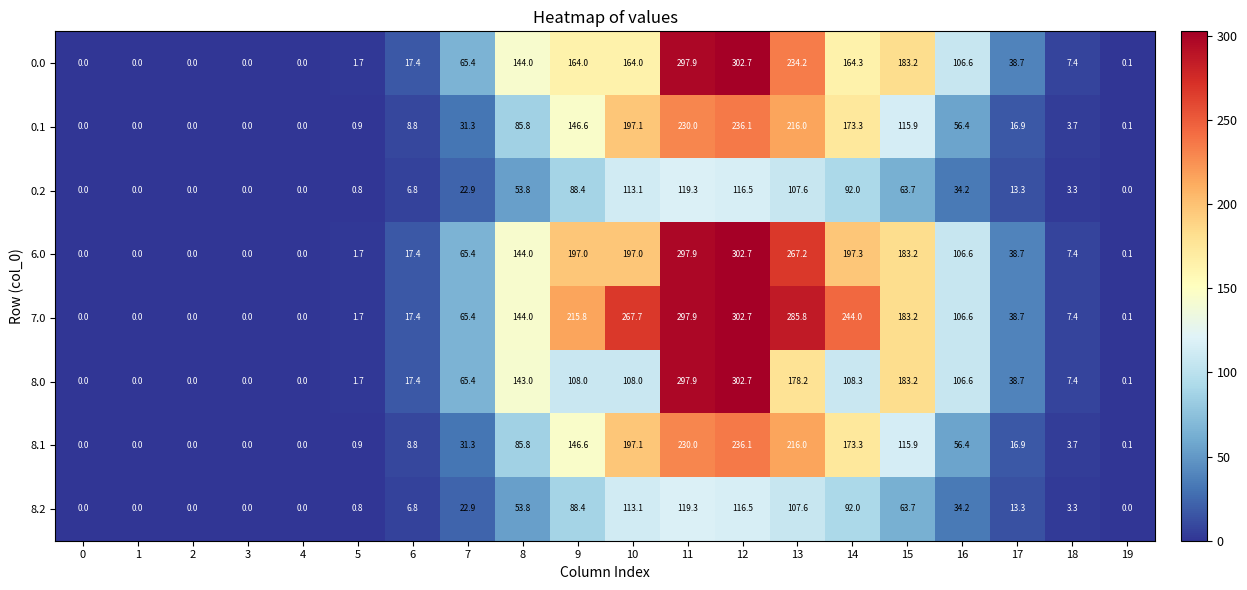

What is the difference between the highest and lowest values at 11?

178.6